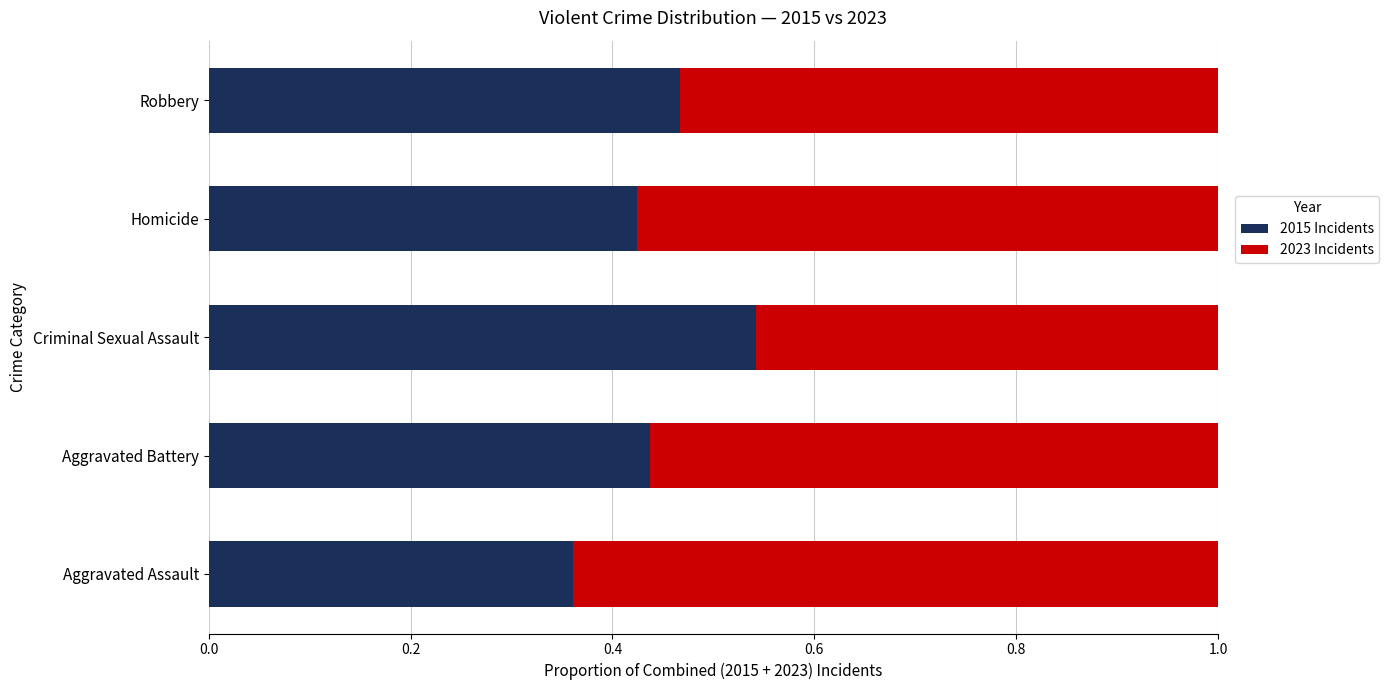

What is the difference between the maximum and minimum values in the 2015 Incidents series?

0.2